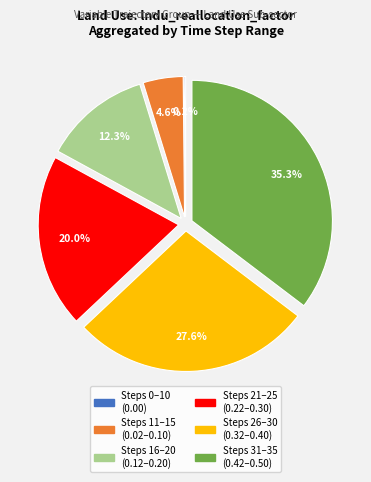

Is there a majority slice in this chart?

No